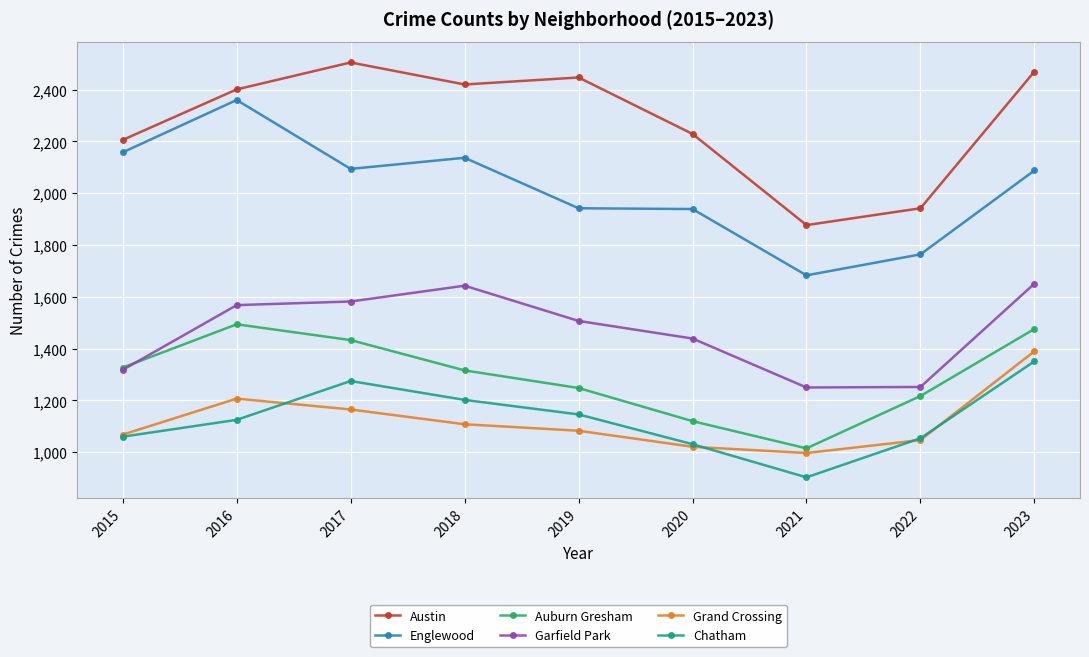

Count the number of data series in this chart.

6